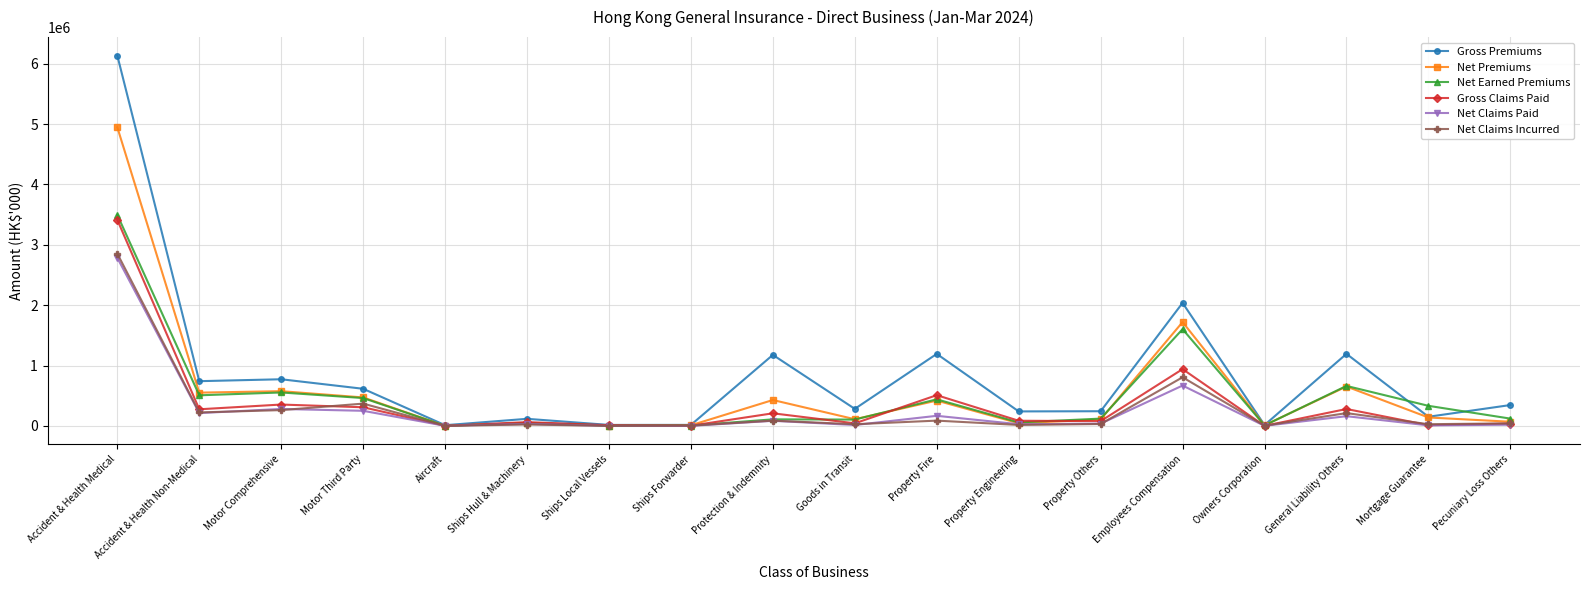

What are all the series names shown in the legend?

Gross Premiums, Net Premiums, Net Earned Premiums, Gross Claims Paid, Net Claims Paid, Net Claims Incurred